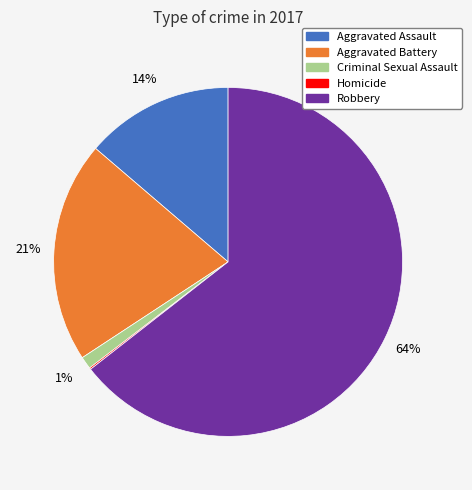

To the nearest percent, what is the average slice percentage?

20%